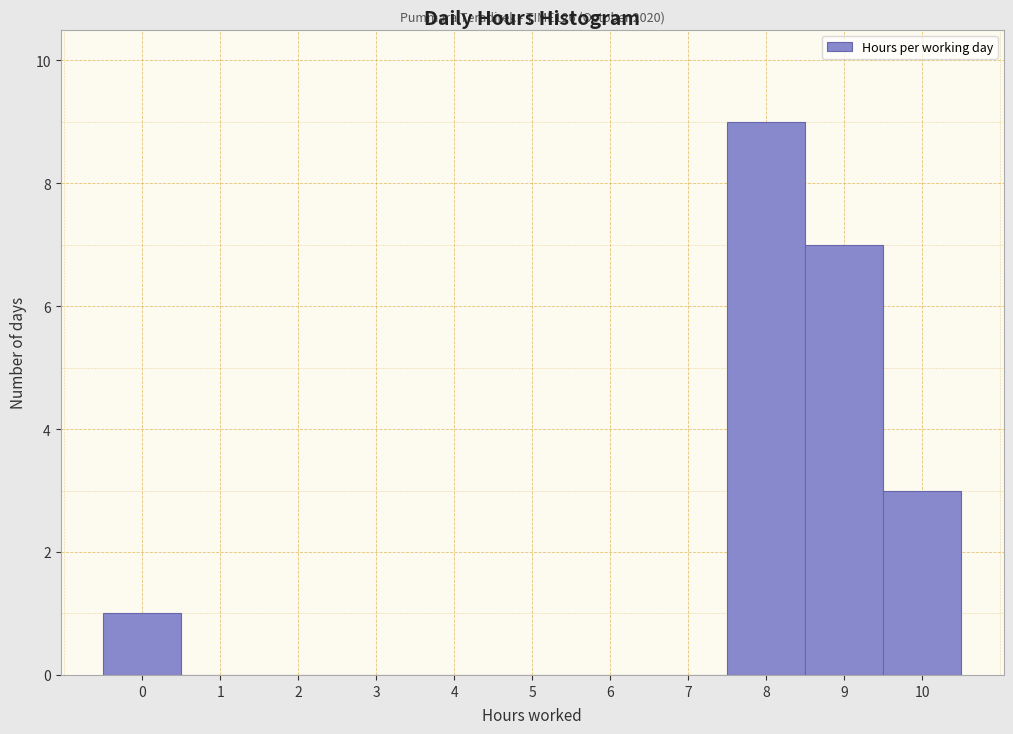

Over which range of the x-axis is the bar tallest?

7.5 to 8.5